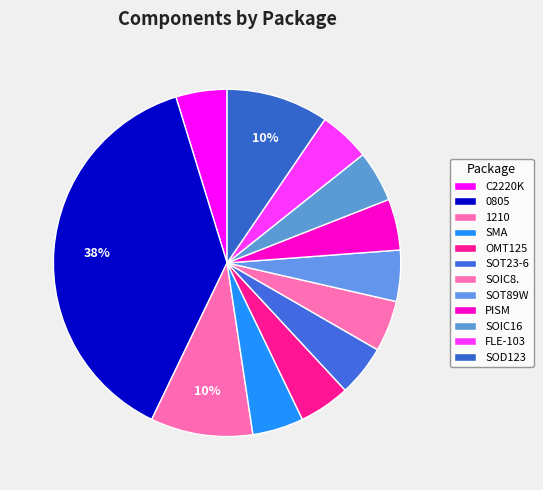

Count the number of slices in the pie.

12